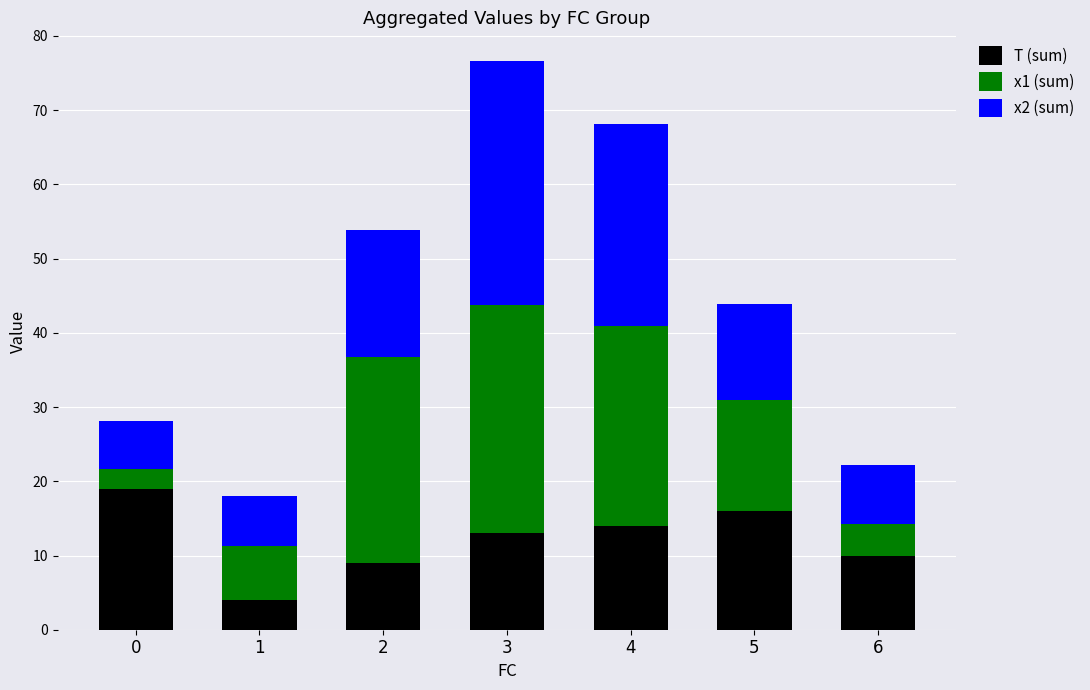

What is the total value across all series at 1?

18.0